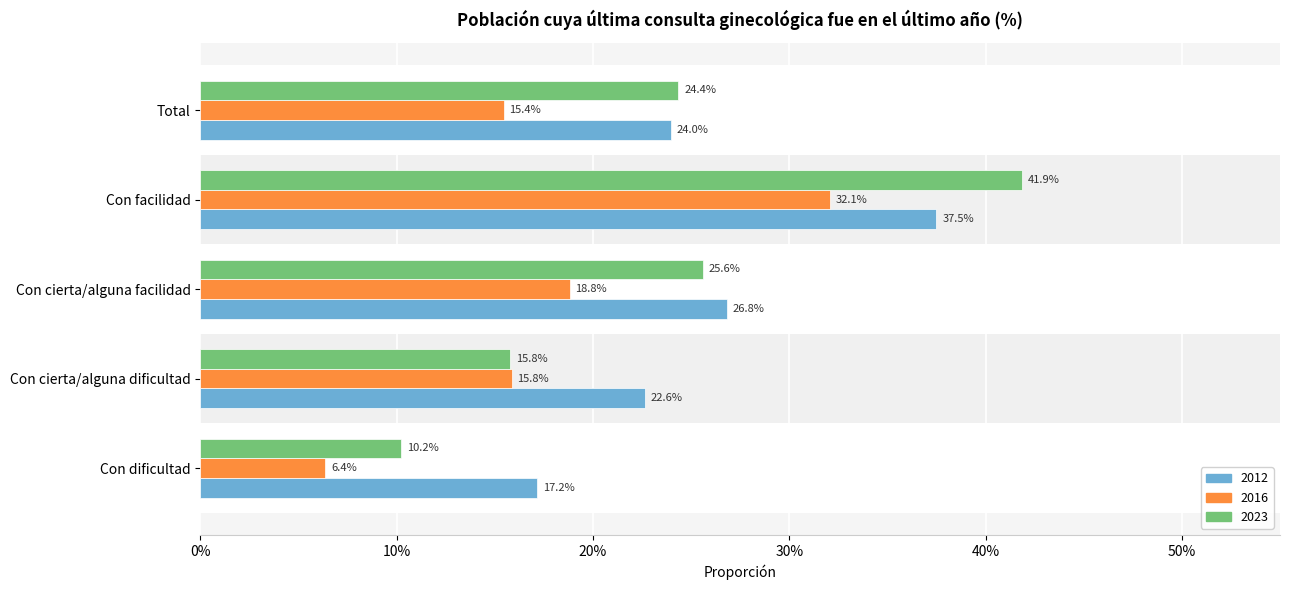

At which category does the chart reach its minimum across all series?

Con dificultad